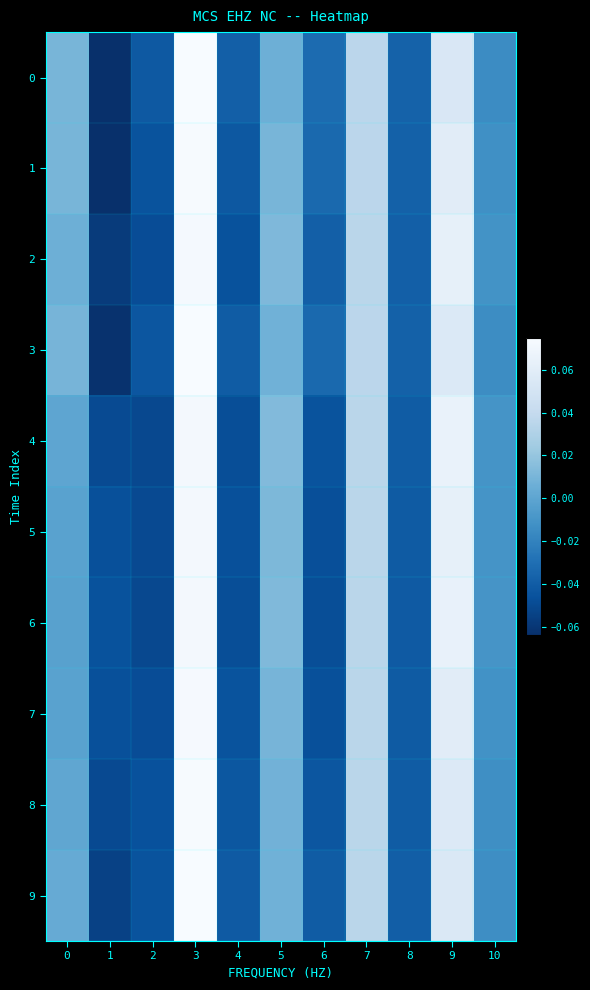

Reading left to right, transcribe all the data shown in this chart.

0: 0=0.0	1=-0.1	2=-0.0	3=0.1	4=-0.0	5=0.0	6=-0.0	7=0.0	8=-0.0	9=0.1	10=-0.0
1: 0=0.0	1=-0.1	2=-0.0	3=0.1	4=-0.0	5=0.0	6=-0.0	7=0.0	8=-0.0	9=0.1	10=-0.0
2: 0=0.0	1=-0.1	2=-0.0	3=0.1	4=-0.0	5=0.0	6=-0.0	7=0.0	8=-0.0	9=0.1	10=-0.0
3: 0=0.0	1=-0.1	2=-0.0	3=0.1	4=-0.0	5=0.0	6=-0.0	7=0.0	8=-0.0	9=0.1	10=-0.0
4: 0=0.0	1=-0.0	2=-0.1	3=0.1	4=-0.0	5=0.0	6=-0.0	7=0.0	8=-0.0	9=0.1	10=-0.0
5: 0=-0.0	1=-0.0	2=-0.0	3=0.1	4=-0.0	5=0.0	6=-0.0	7=0.0	8=-0.0	9=0.1	10=-0.0
6: 0=-0.0	1=-0.0	2=-0.1	3=0.1	4=-0.0	5=0.0	6=-0.0	7=0.0	8=-0.0	9=0.1	10=-0.0
7: 0=-0.0	1=-0.0	2=-0.0	3=0.1	4=-0.0	5=0.0	6=-0.0	7=0.0	8=-0.0	9=0.1	10=-0.0
8: 0=0.0	1=-0.1	2=-0.0	3=0.1	4=-0.0	5=0.0	6=-0.0	7=0.0	8=-0.0	9=0.1	10=-0.0
9: 0=0.0	1=-0.1	2=-0.0	3=0.1	4=-0.0	5=0.0	6=-0.0	7=0.0	8=-0.0	9=0.1	10=-0.0